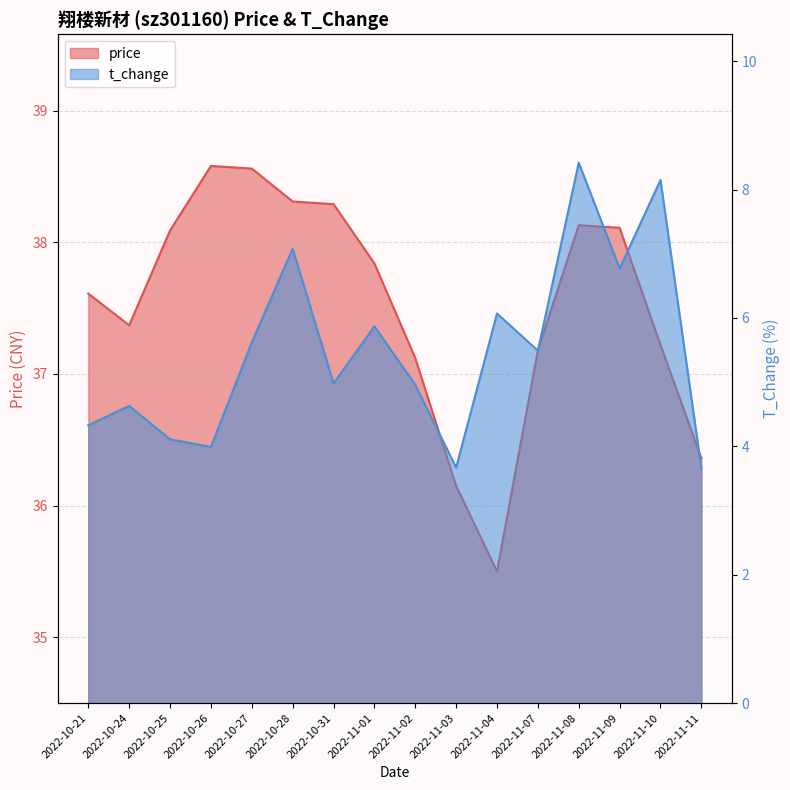

At which label does price first exceed 37?

2022-10-21